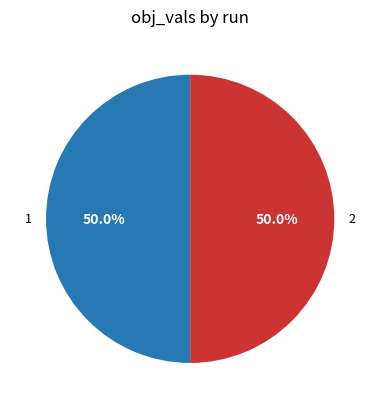

True or false: 1 accounts for 36% of the total.

False